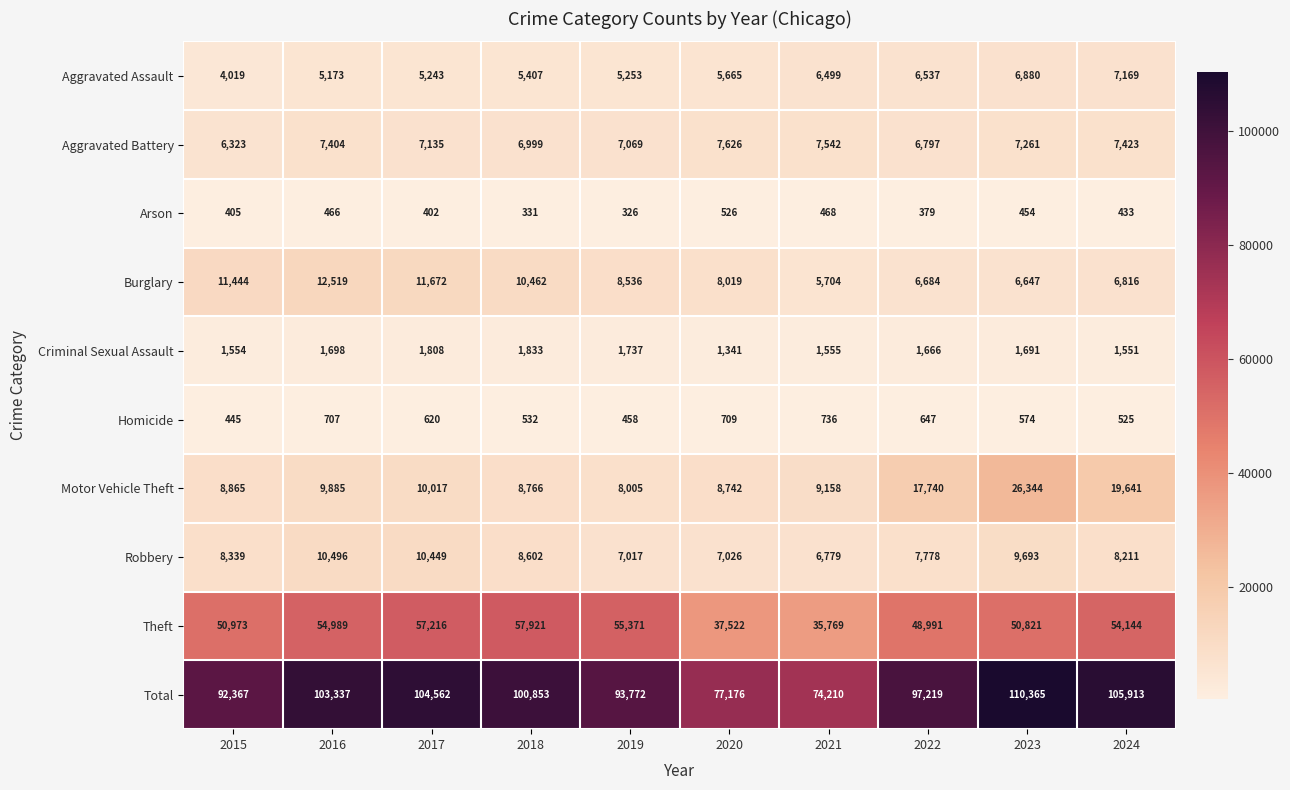

What is the greatest value displayed?

110365